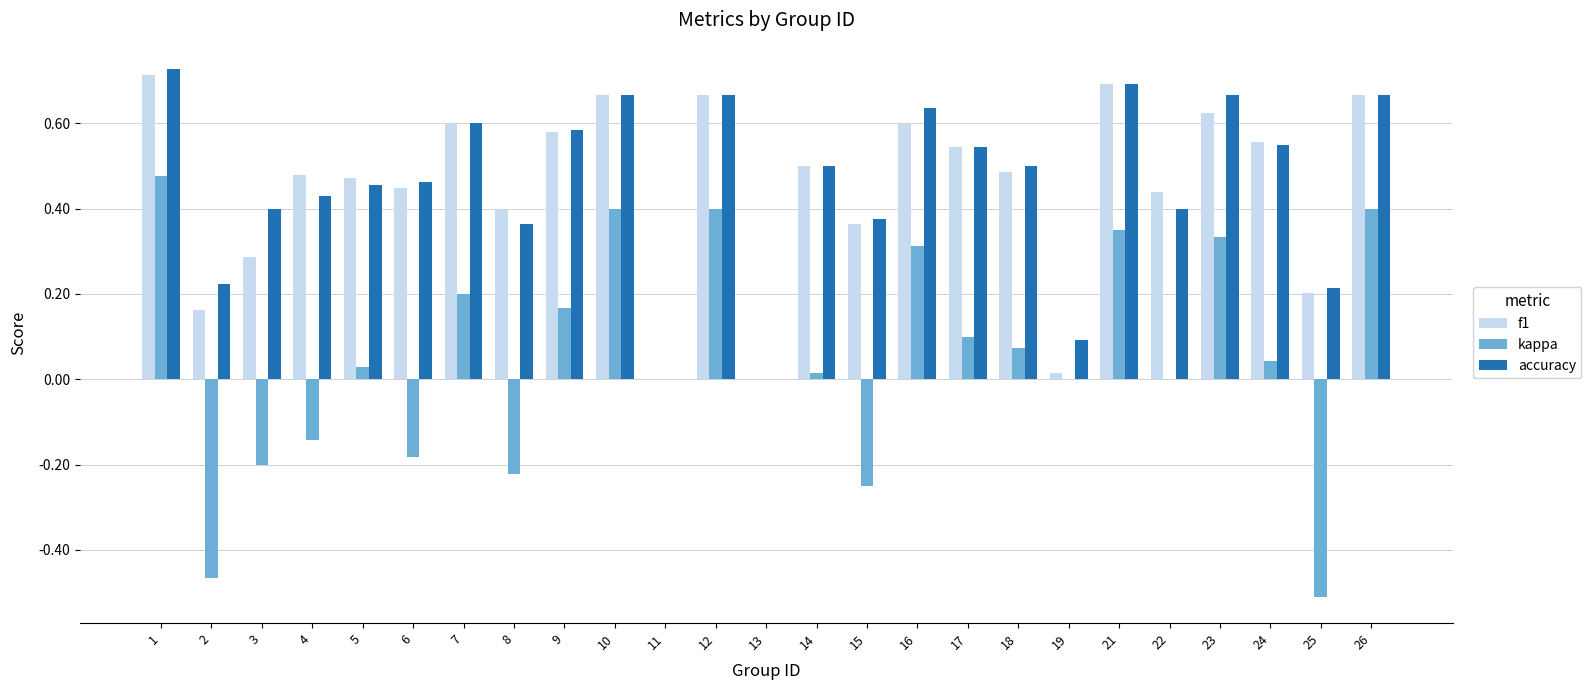

True or false: kappa has a value of 0.8 at 1.

False